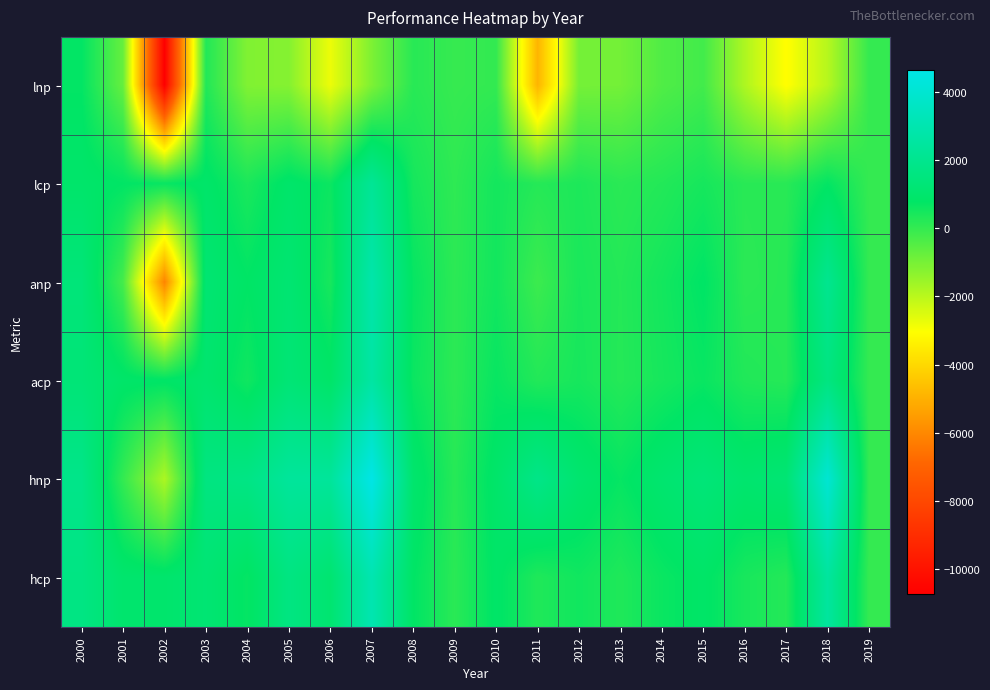

Reading left to right, transcribe all the data shown in this chart.

lnp: 2000=748.5	2001=-739.5	2002=-10721.1	2003=288.0	2004=-1144.2	2005=-1208.2	2006=-2760.9	2007=-1088.0	2008=188.2	2009=-31.5	2010=30.9	2011=-4903.0	2012=-969.4	2013=-953.6	2014=-418.4	2015=-203.8	2016=-1824.3	2017=-3076.3	2018=-1935.8	2019=0.0
lcp: 2000=939.3	2001=777.2	2002=681.2	2003=901.8	2004=388.8	2005=928.2	2006=614.0	2007=2232.5	2008=460.5	2009=89.2	2010=489.2	2011=231.1	2012=351.2	2013=151.2	2014=263.8	2015=454.5	2016=173.5	2017=187.8	2018=733.2	2019=0.0
anp: 2000=1379.3	2001=-248.4	2002=-6093.6	2003=1167.9	2004=792.1	2005=1157.9	2006=440.0	2007=2873.5	2008=702.8	2009=129.5	2010=516.3	2011=-115.2	2012=407.8	2013=249.6	2014=497.6	2015=802.8	2016=138.1	2017=210.0	2018=2040.1	2019=0.0
acp: 2000=1311.2	2001=895.9	2002=837.5	2003=1050.8	2004=548.8	2005=1281.4	2006=876.5	2007=2638.8	2008=628.0	2009=123.0	2010=670.5	2011=271.8	2012=446.8	2013=234.4	2014=450.6	2015=653.9	2016=298.5	2017=218.9	2018=1610.1	2019=0.0
hnp: 2000=1867.4	2001=15.6	2002=-1794.4	2003=1606.0	2004=1721.7	2005=2388.9	2006=2372.5	2007=4631.9	2008=1016.8	2009=206.2	2010=916.0	2011=1822.1	2012=1059.0	2013=701.0	2014=1072.5	2015=1359.5	2016=1043.7	2017=1220.8	2018=4053.5	2019=0.0
hcp: 2000=1683.1	2001=1014.7	2002=993.8	2003=1199.8	2004=708.8	2005=1634.5	2006=1113.1	2007=3045.0	2008=795.5	2009=156.8	2010=851.8	2011=312.4	2012=542.2	2013=317.5	2014=637.5	2015=853.2	2016=423.5	2017=250.0	2018=2487.0	2019=0.0